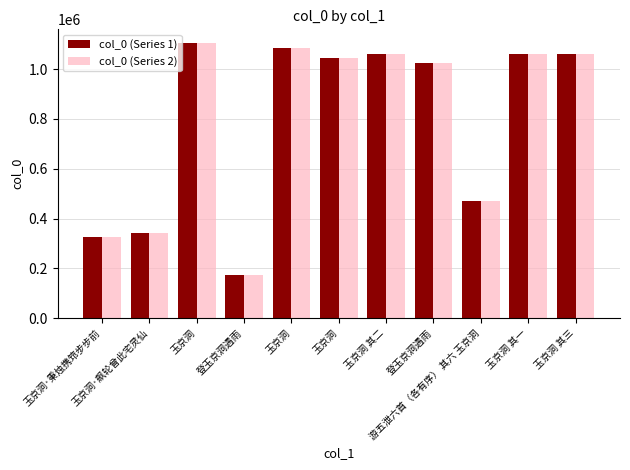

What is the label of the 8th bar from the right?

登玉京洞遇雨